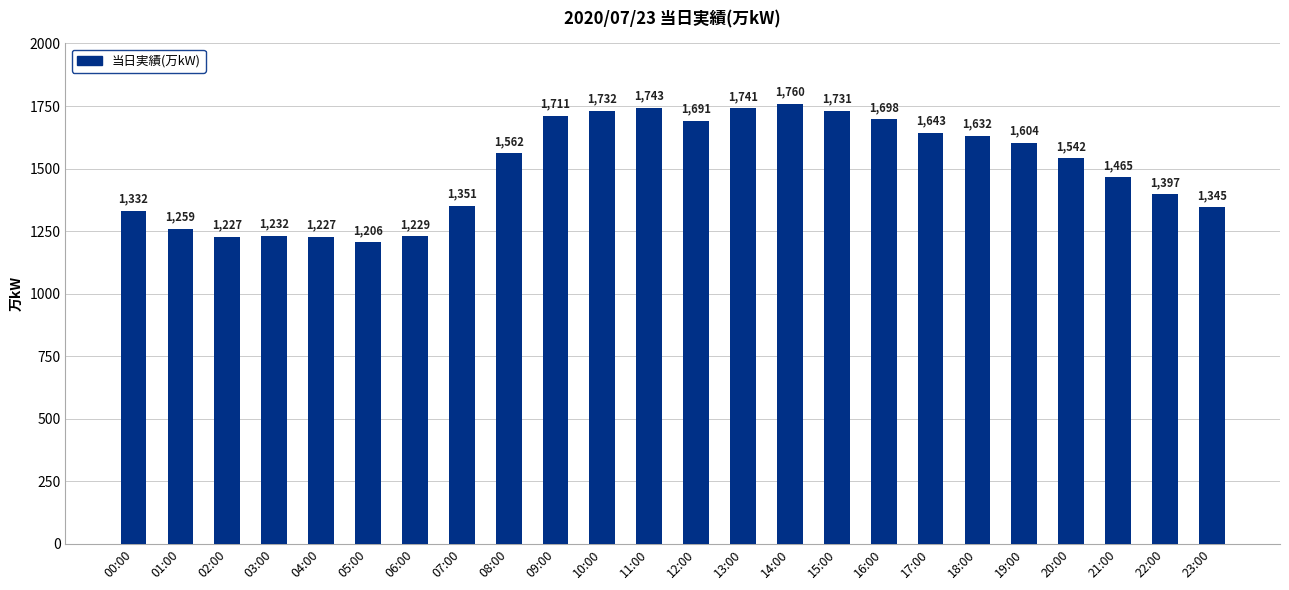

Is it true that the value at 09:00 is 2957?

False